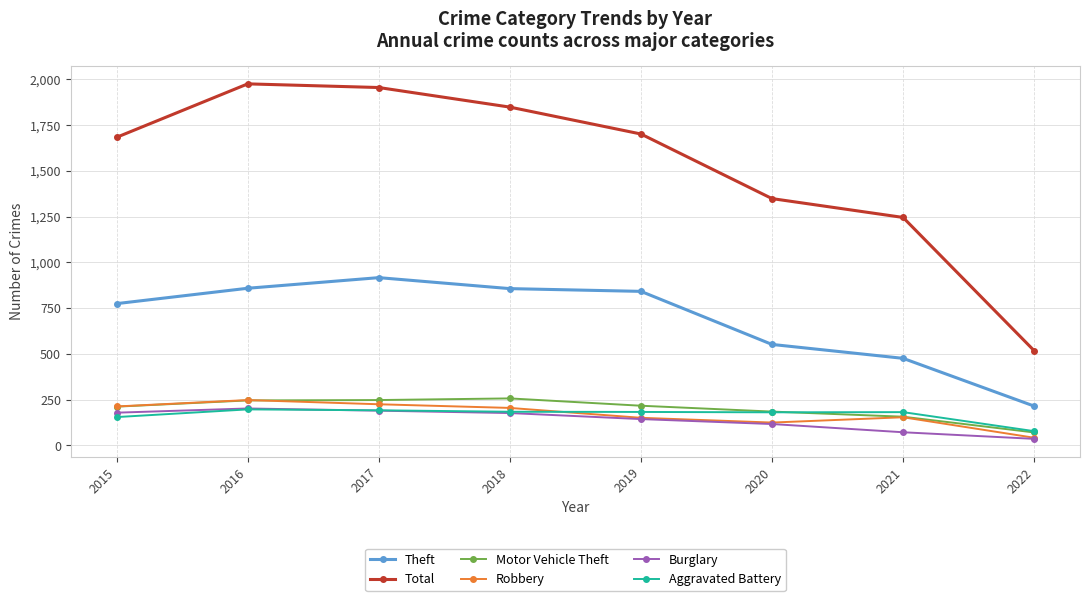

At which label does Motor Vehicle Theft first exceed 216?

2016